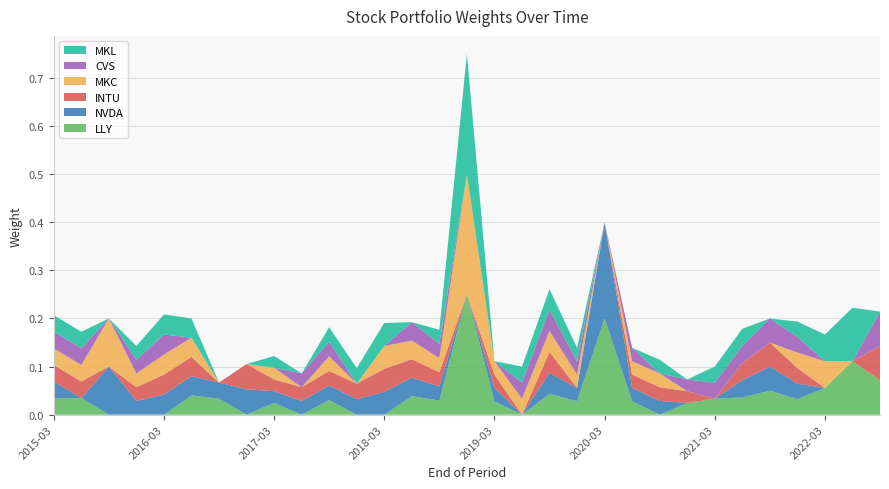

Reading left to right, list all the values displayed in this chart.

LLY: 2015-03-31=0.0	2015-06-30=0.0	2015-09-30=0.0	2015-12-31=0.0	2016-03-31=0.0	2016-06-30=0.0	2016-09-30=0.0	2016-12-30=0.0	2017-03-31=0.0	2017-06-30=0.0	2017-09-29=0.0	2017-12-29=0.0	2018-03-29=0.0	2018-06-29=0.0	2018-09-28=0.0	2018-12-31=0.2	2019-03-29=0.0	2019-06-28=0.0	2019-09-30=0.0	2019-12-31=0.0	2020-03-31=0.2	2020-06-30=0.0	2020-09-30=0.0	2020-12-31=0.0	2021-03-31=0.0	2021-06-30=0.0	2021-09-30=0.1	2021-12-31=0.0	2022-03-31=0.1	2022-06-30=0.1	2022-09-29=0.1
NVDA: 2015-03-31=0.0	2015-06-30=0.0	2015-09-30=0.1	2015-12-31=0.0	2016-03-31=0.0	2016-06-30=0.0	2016-09-30=0.0	2016-12-30=0.1	2017-03-31=0.0	2017-06-30=0.0	2017-09-29=0.0	2017-12-29=0.0	2018-03-29=0.0	2018-06-29=0.0	2018-09-28=0.0	2018-12-31=0.0	2019-03-29=0.0	2019-06-28=0.0	2019-09-30=0.0	2019-12-31=0.0	2020-03-31=0.2	2020-06-30=0.0	2020-09-30=0.0	2020-12-31=0.0	2021-03-31=0.0	2021-06-30=0.0	2021-09-30=0.1	2021-12-31=0.0	2022-03-31=0.0	2022-06-30=0.0	2022-09-29=0.0
INTU: 2015-03-31=0.0	2015-06-30=0.0	2015-09-30=0.0	2015-12-31=0.0	2016-03-31=0.0	2016-06-30=0.0	2016-09-30=0.0	2016-12-30=0.1	2017-03-31=0.0	2017-06-30=0.0	2017-09-29=0.0	2017-12-29=0.0	2018-03-29=0.0	2018-06-29=0.0	2018-09-28=0.0	2018-12-31=0.0	2019-03-29=0.0	2019-06-28=0.0	2019-09-30=0.0	2019-12-31=0.0	2020-03-31=0.0	2020-06-30=0.0	2020-09-30=0.0	2020-12-31=0.0	2021-03-31=0.0	2021-06-30=0.0	2021-09-30=0.1	2021-12-31=0.0	2022-03-31=0.0	2022-06-30=0.0	2022-09-29=0.1
MKC: 2015-03-31=0.0	2015-06-30=0.0	2015-09-30=0.1	2015-12-31=0.0	2016-03-31=0.0	2016-06-30=0.0	2016-09-30=0.0	2016-12-30=0.0	2017-03-31=0.0	2017-06-30=0.0	2017-09-29=0.0	2017-12-29=0.0	2018-03-29=0.0	2018-06-29=0.0	2018-09-28=0.0	2018-12-31=0.2	2019-03-29=0.0	2019-06-28=0.0	2019-09-30=0.0	2019-12-31=0.0	2020-03-31=0.0	2020-06-30=0.0	2020-09-30=0.0	2020-12-31=0.0	2021-03-31=0.0	2021-06-30=0.0	2021-09-30=0.0	2021-12-31=0.0	2022-03-31=0.1	2022-06-30=0.0	2022-09-29=0.0
CVS: 2015-03-31=0.0	2015-06-30=0.0	2015-09-30=0.0	2015-12-31=0.0	2016-03-31=0.0	2016-06-30=0.0	2016-09-30=0.0	2016-12-30=0.0	2017-03-31=0.0	2017-06-30=0.0	2017-09-29=0.0	2017-12-29=0.0	2018-03-29=0.0	2018-06-29=0.0	2018-09-28=0.0	2018-12-31=0.0	2019-03-29=0.0	2019-06-28=0.0	2019-09-30=0.0	2019-12-31=0.0	2020-03-31=0.0	2020-06-30=0.0	2020-09-30=0.0	2020-12-31=0.0	2021-03-31=0.0	2021-06-30=0.0	2021-09-30=0.1	2021-12-31=0.0	2022-03-31=0.0	2022-06-30=0.0	2022-09-29=0.1
MKL: 2015-03-31=0.0	2015-06-30=0.0	2015-09-30=0.0	2015-12-31=0.0	2016-03-31=0.0	2016-06-30=0.0	2016-09-30=0.0	2016-12-30=0.0	2017-03-31=0.0	2017-06-30=0.0	2017-09-29=0.0	2017-12-29=0.0	2018-03-29=0.0	2018-06-29=0.0	2018-09-28=0.0	2018-12-31=0.2	2019-03-29=0.0	2019-06-28=0.0	2019-09-30=0.0	2019-12-31=0.0	2020-03-31=0.0	2020-06-30=0.0	2020-09-30=0.0	2020-12-31=0.0	2021-03-31=0.0	2021-06-30=0.0	2021-09-30=0.0	2021-12-31=0.0	2022-03-31=0.1	2022-06-30=0.1	2022-09-29=0.0